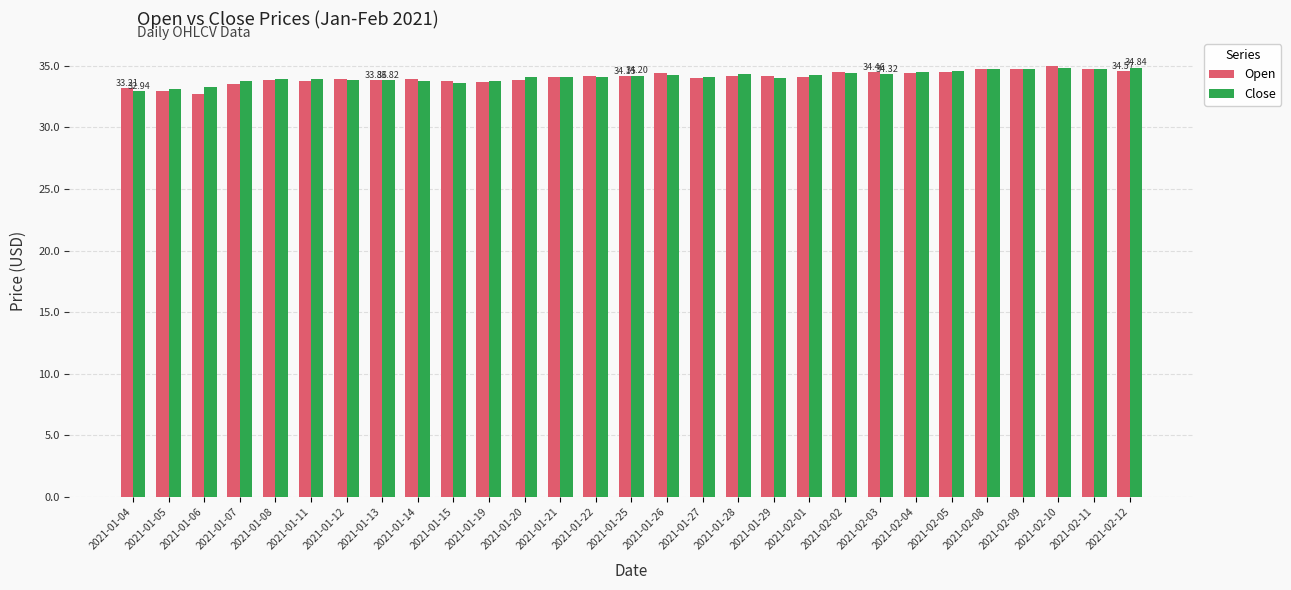

Is the value of Close at 2021-02-08 greater than the value of Open at 2021-01-12?

Yes